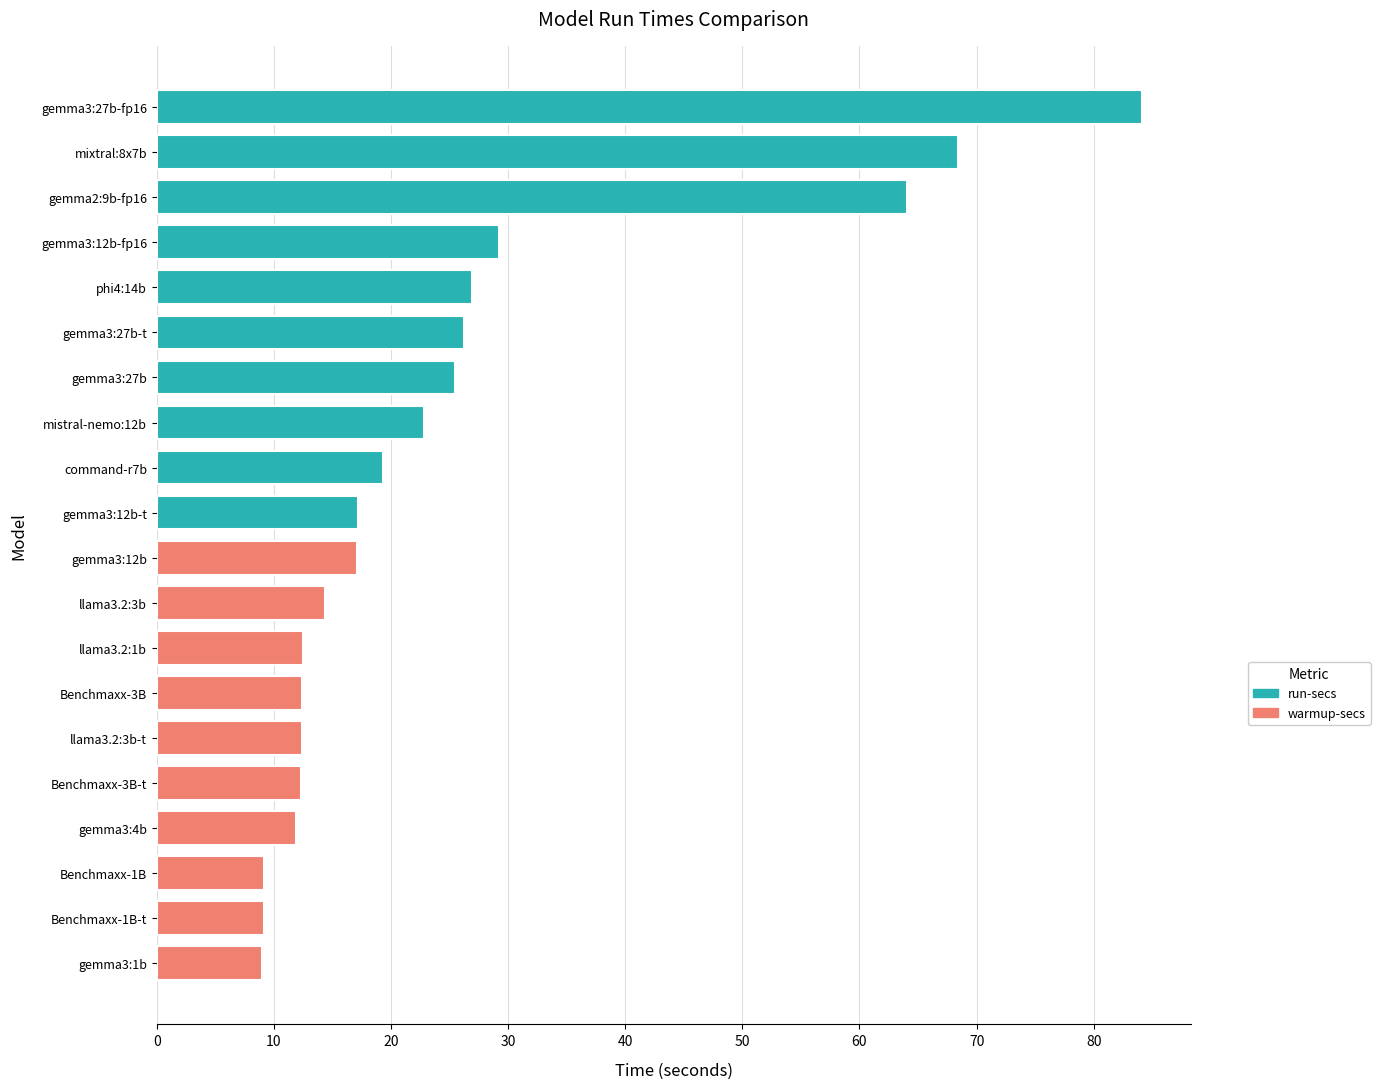

Between llama3.2:3b and gemma3:12b-fp16, which is larger?

gemma3:12b-fp16